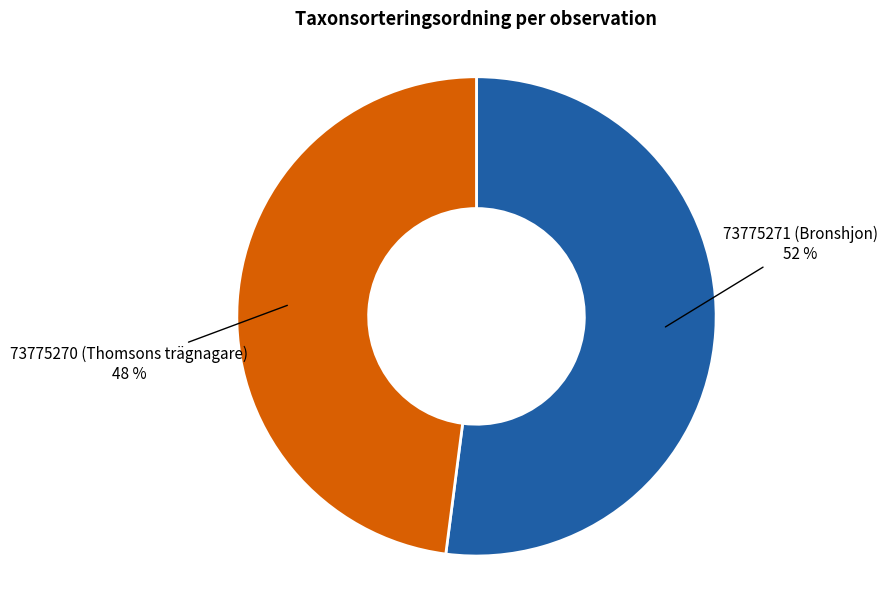

What is the smallest slice in the pie chart?

73775270 (Thomsons trägnagare)